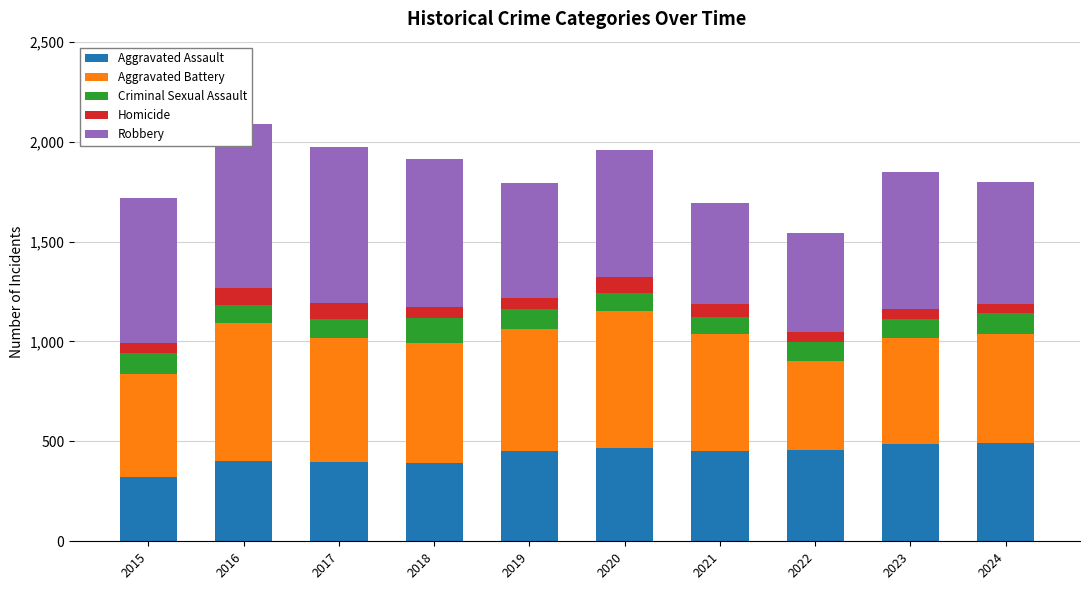

Where does the Homicide series first go above 56?

2016